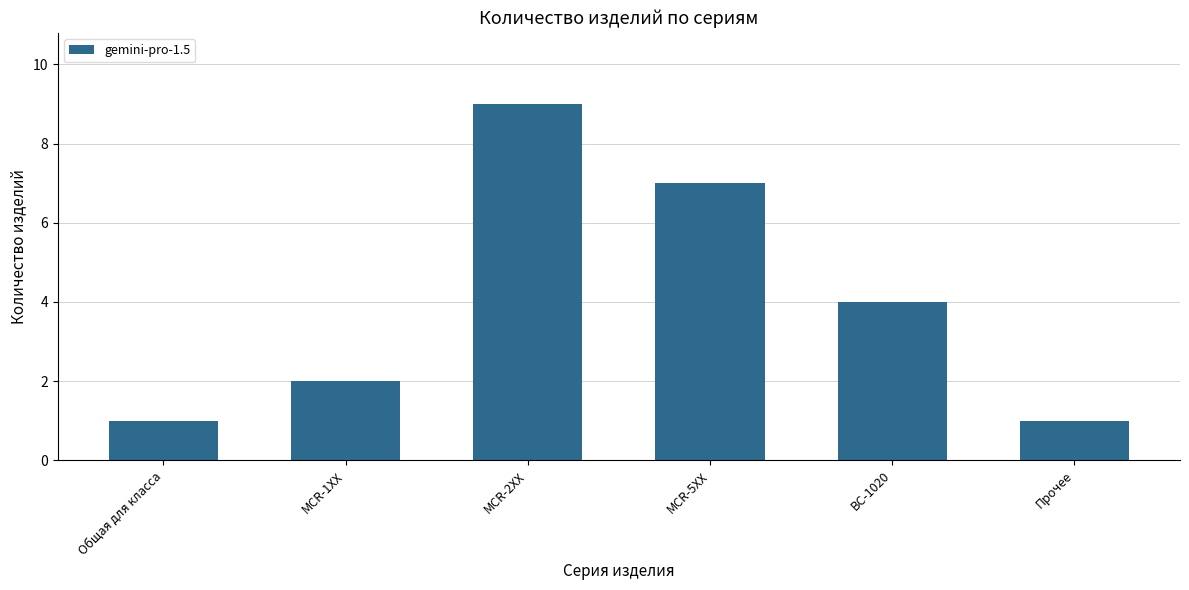

At which label does the data first exceed 4?

MCR-2XX